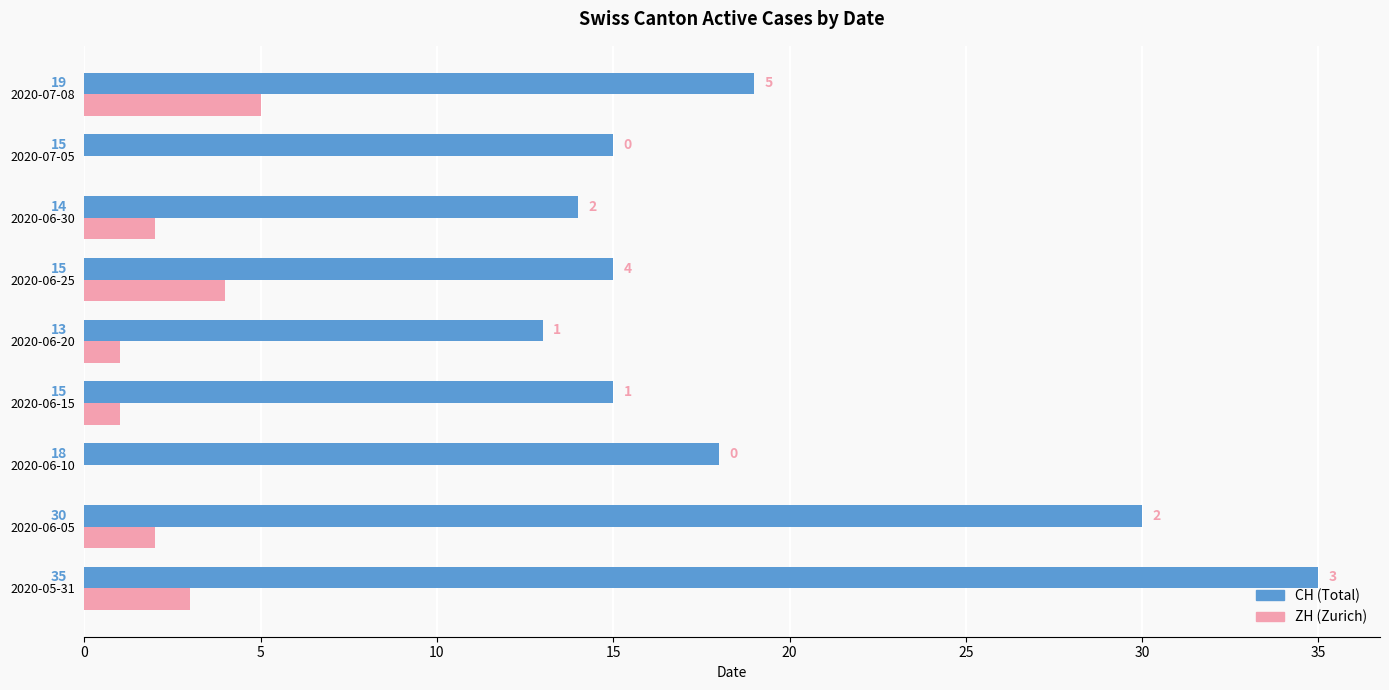

What are all the series names shown in the legend?

CH (Total), ZH (Zurich)